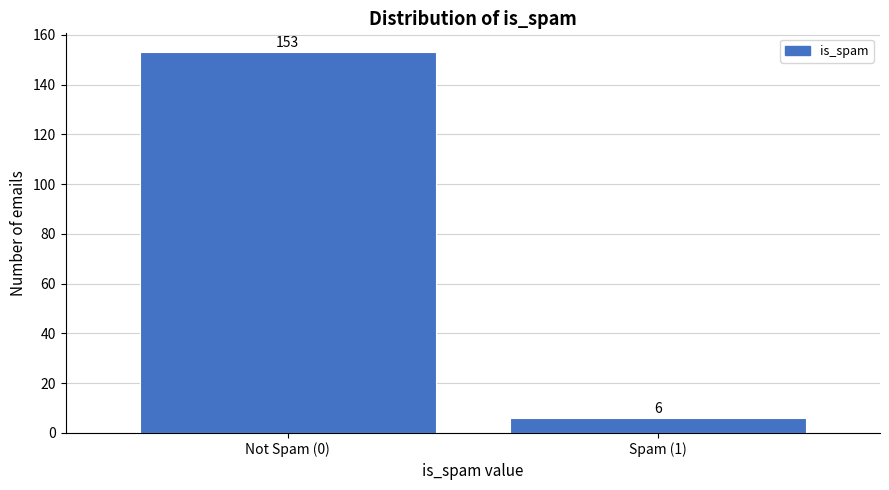

Reading right to left, what are all the values shown in this chart?

Spam (1)=6	Not Spam (0)=153